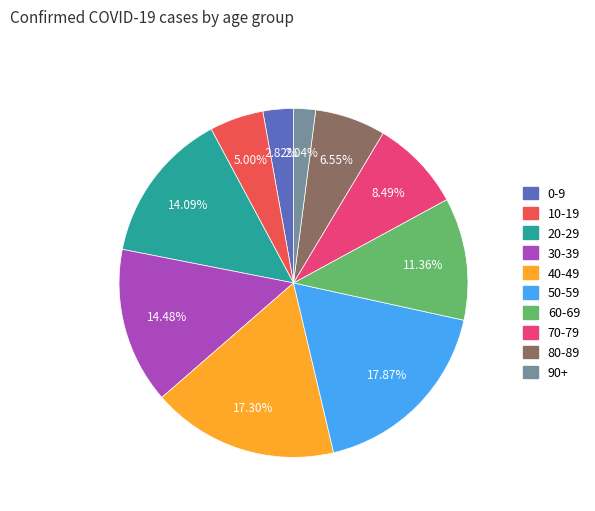

To the nearest percent, what is the combined percentage of 50-59 and 80-89?

24%